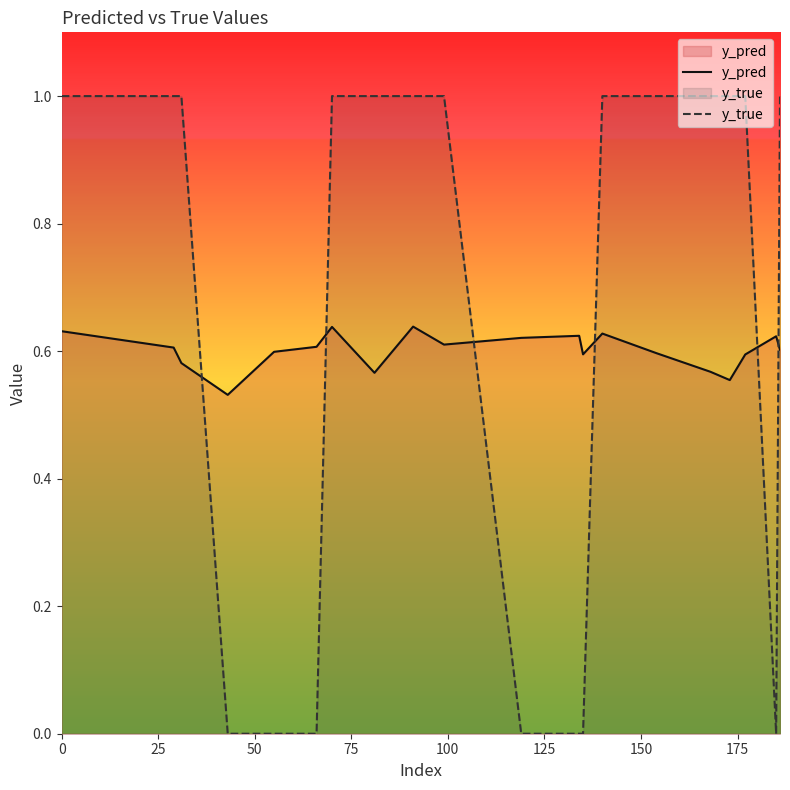

Which series has the widest spread of values?

y_true